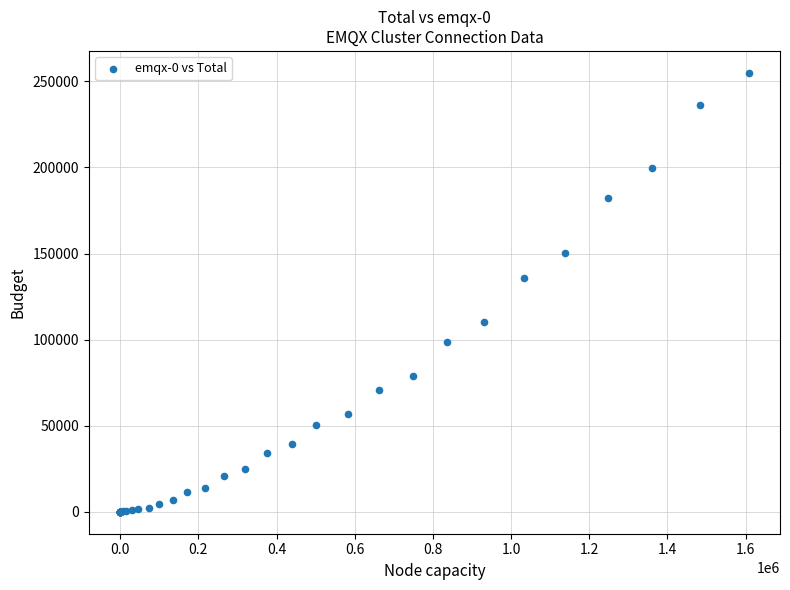

What Y value in the scatter plot is closest to 127456?

135859